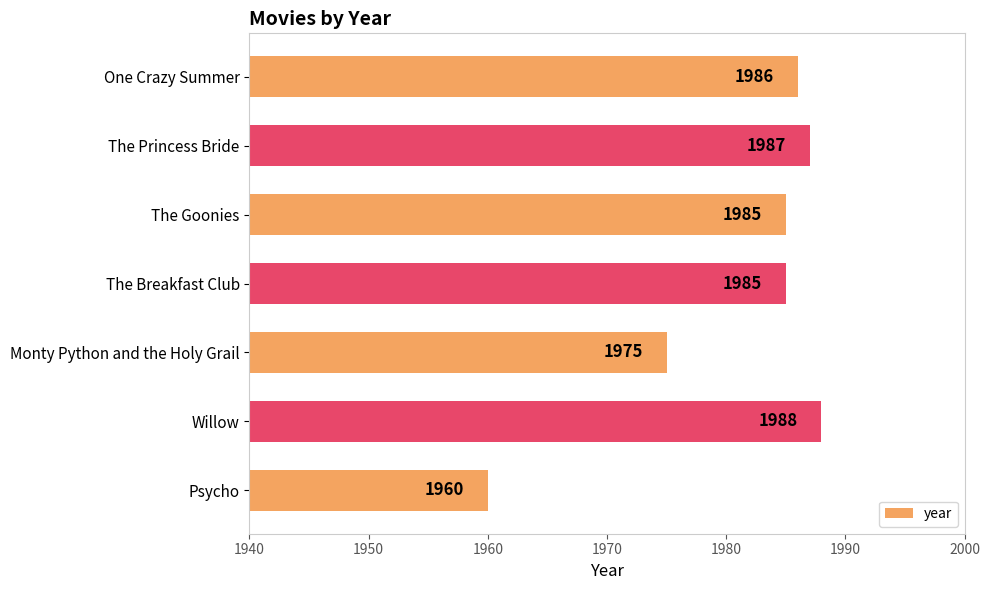

What is the difference between the second highest and second lowest values?

12